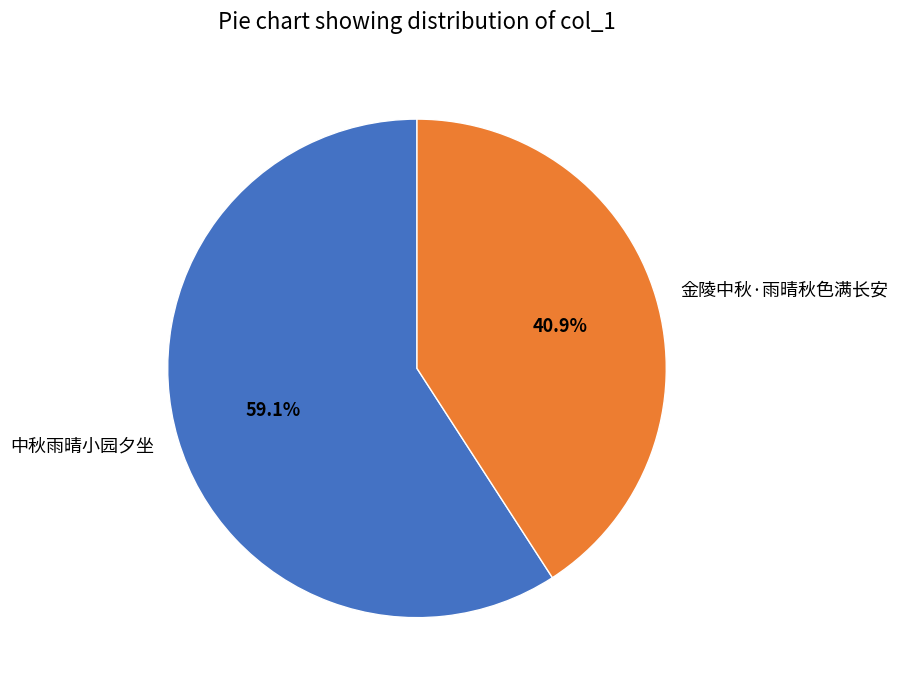

Which category has the smallest portion of the pie?

金陵中秋·雨晴秋色满长安